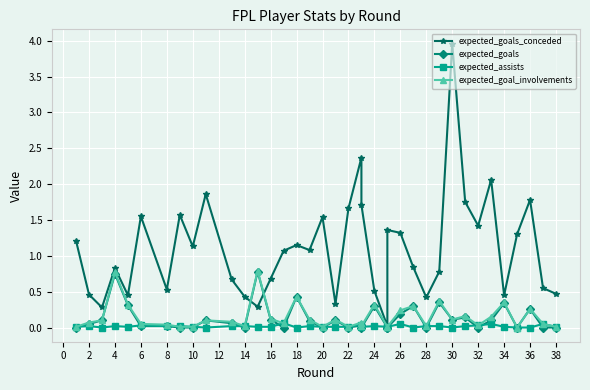

Between 14 and 36, which series saw the biggest shift?

expected_goals_conceded